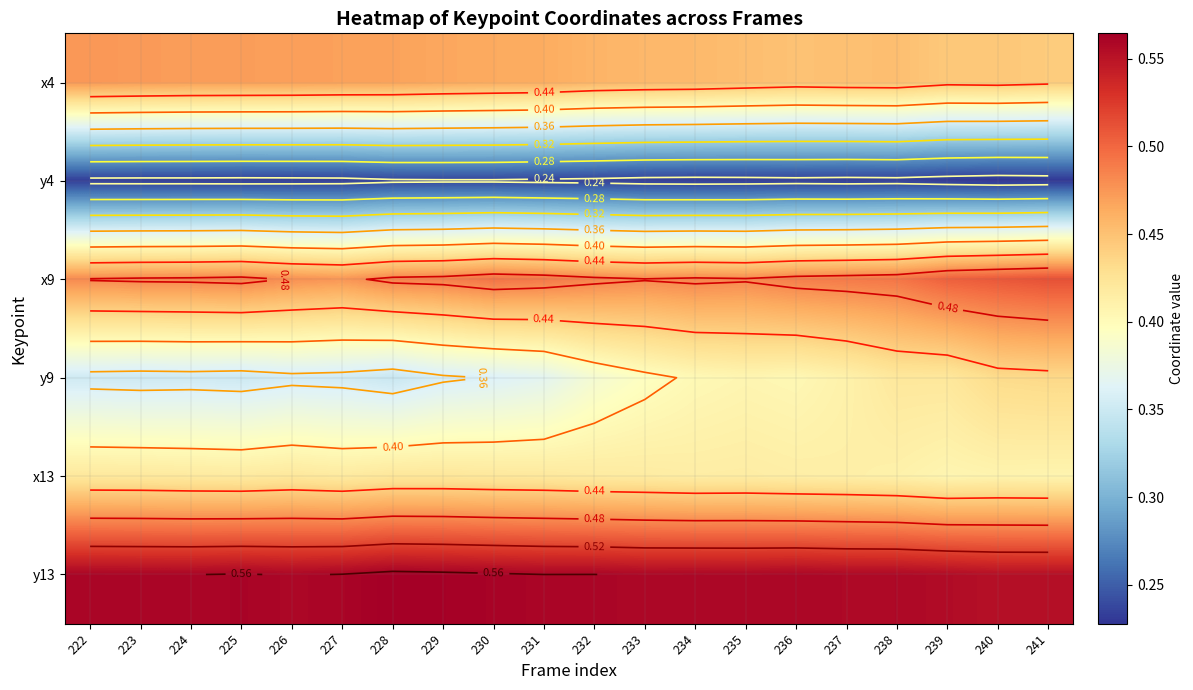

What is the total value across all series at 233?

2.5